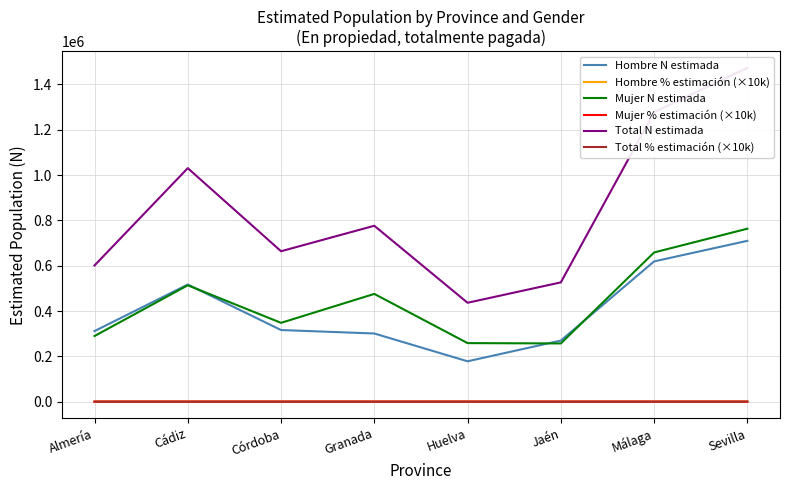

What is the total value across all series at Huelva?

873109.2